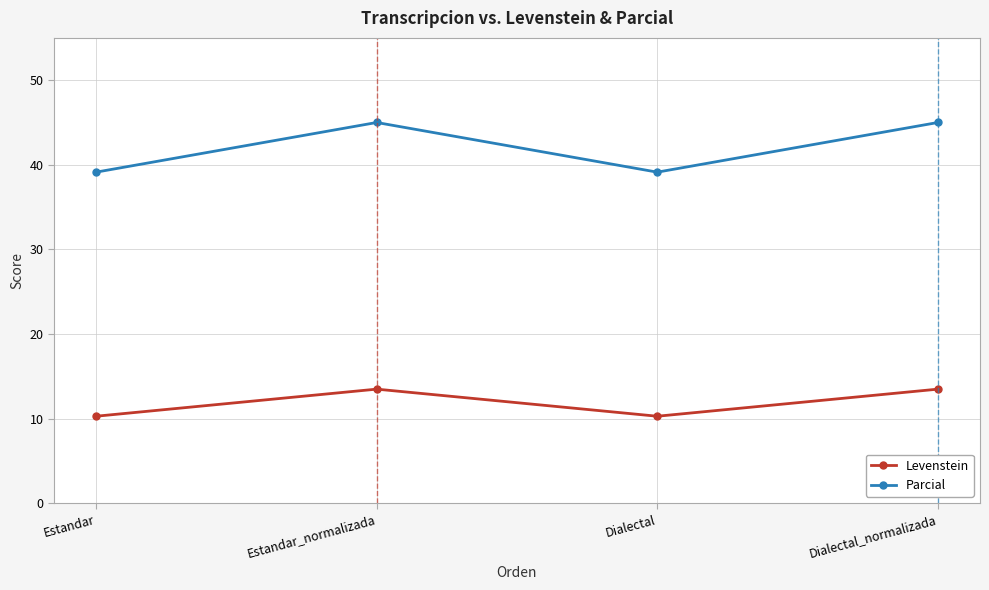

What are all the series names shown in the legend?

Levenstein, Parcial